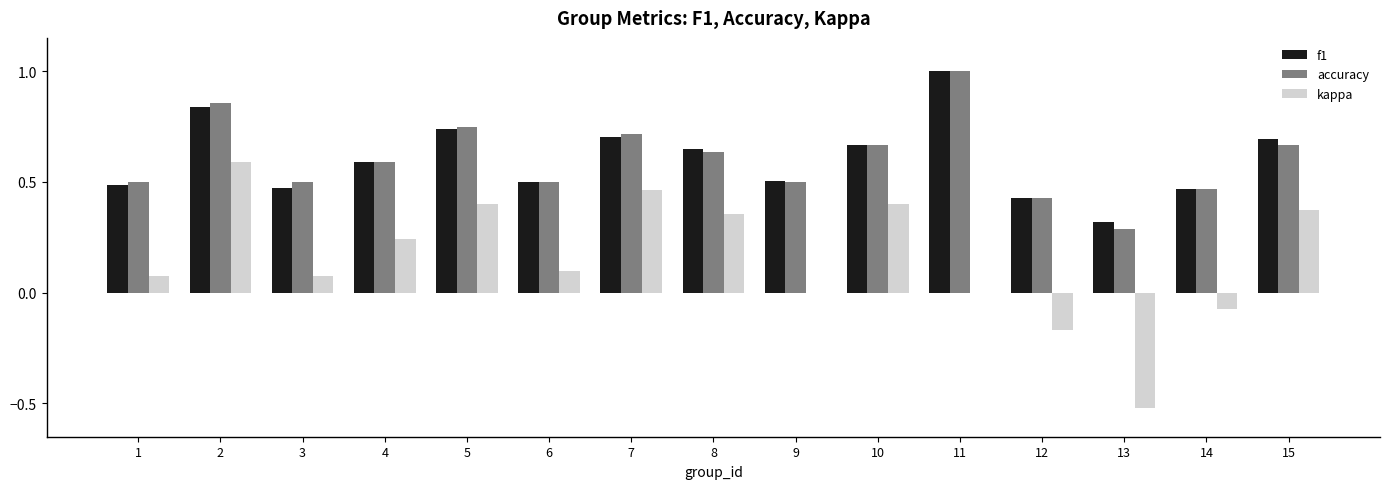

Is the value of accuracy at 13 greater than the value of kappa at 15?

No